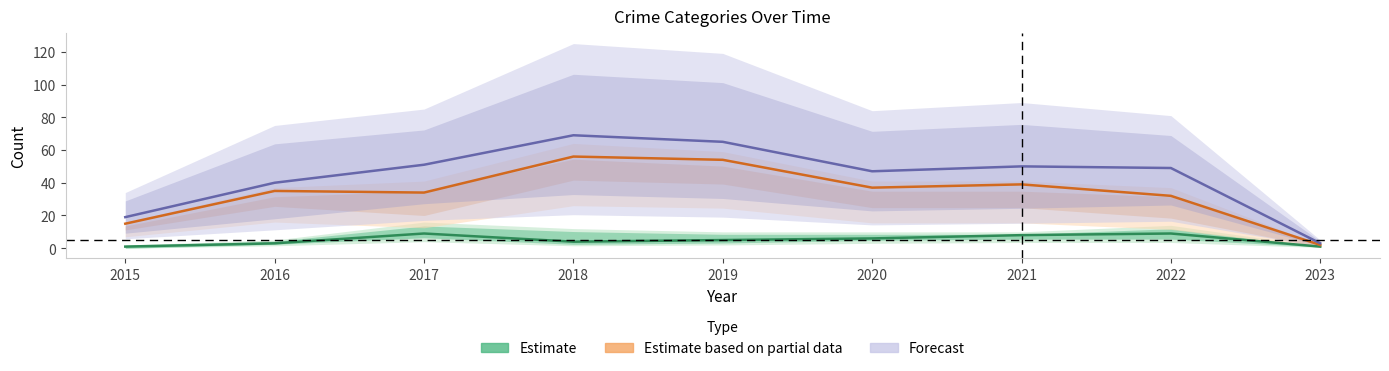

What is the sum of the Forecast values at 2018 and 2017?

120